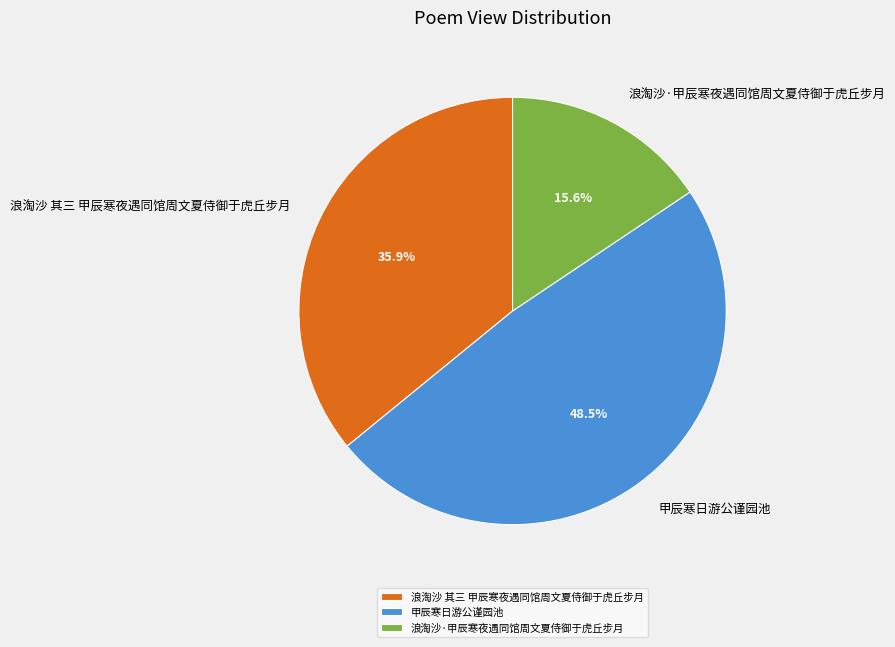

Between 浪淘沙·甲辰寒夜遇同馆周文夏侍御于虎丘步月 and 浪淘沙 其三 甲辰寒夜遇同馆周文夏侍御于虎丘步月, which is larger?

浪淘沙 其三 甲辰寒夜遇同馆周文夏侍御于虎丘步月